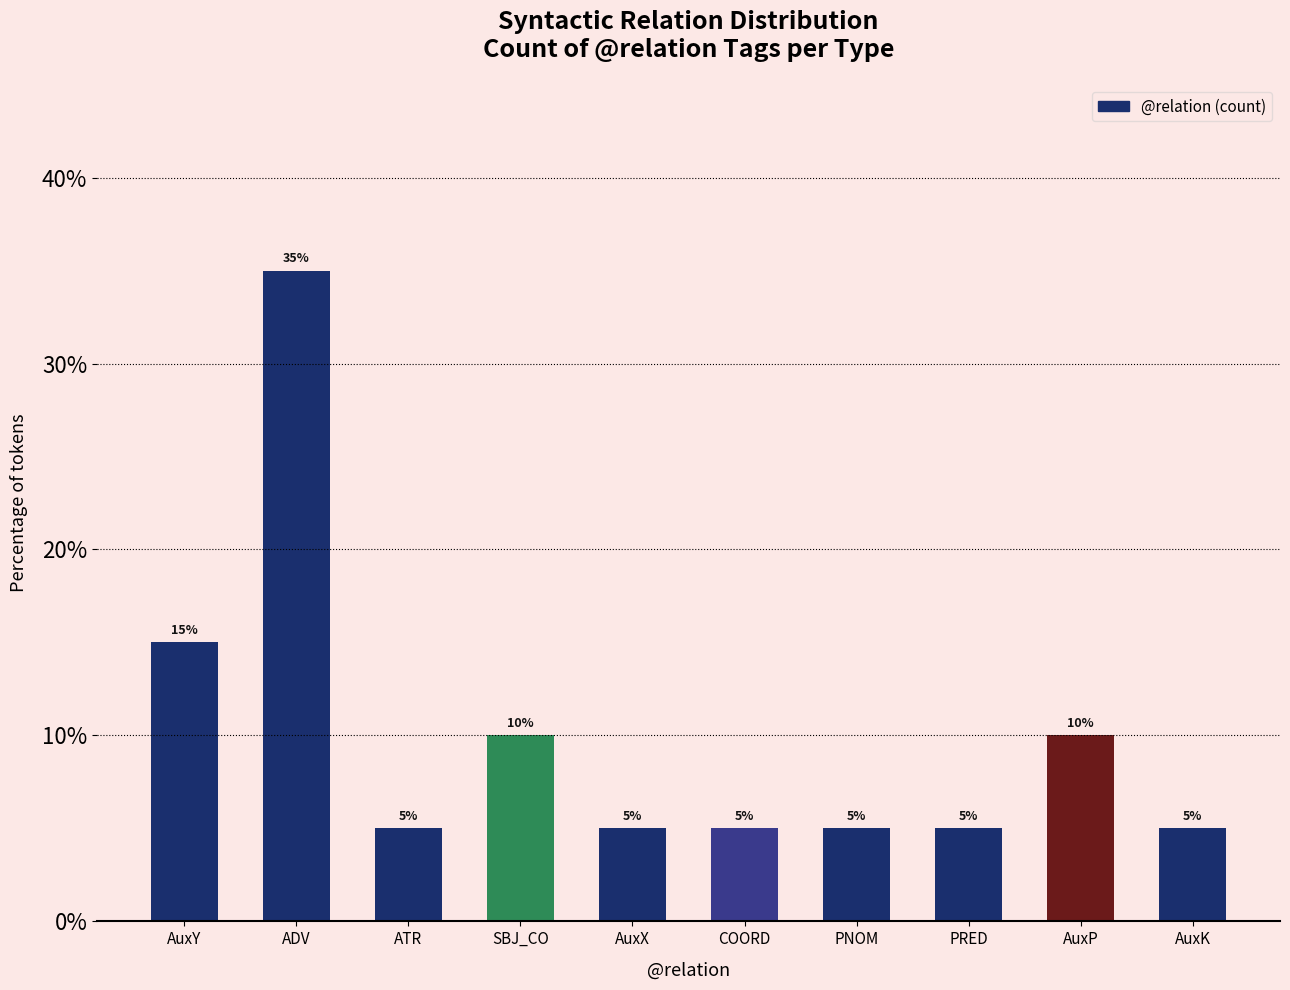

What is the ratio of the value at ATR to the value at PRED?

1.0